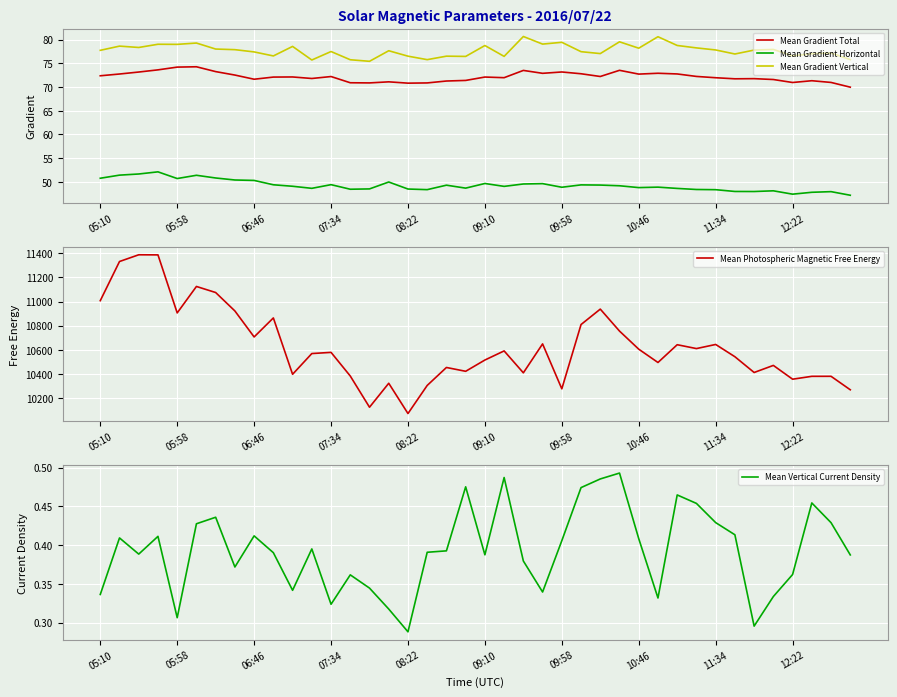

How many data points does each series have?

40